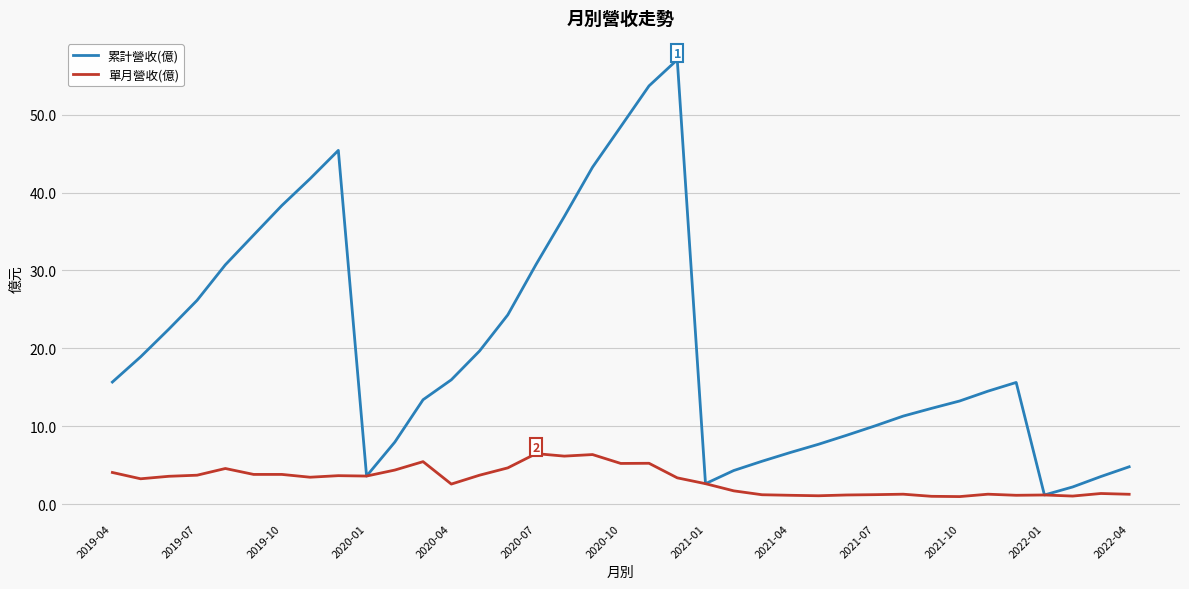

Which series has the largest range (max minus min)?

累計營收(億)